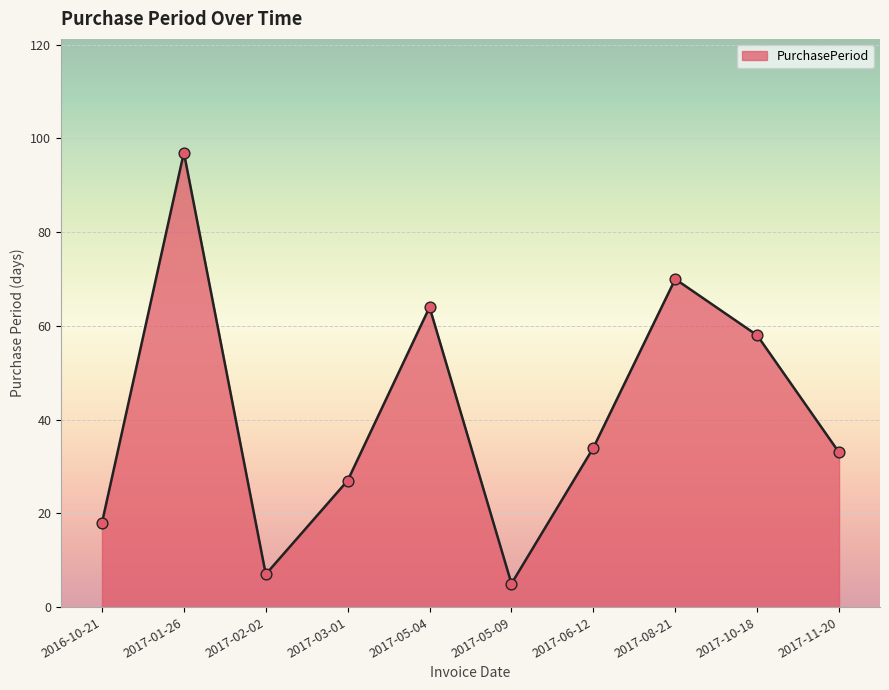

What is the change in value from 2017-06-12 to 2017-08-21?

+36